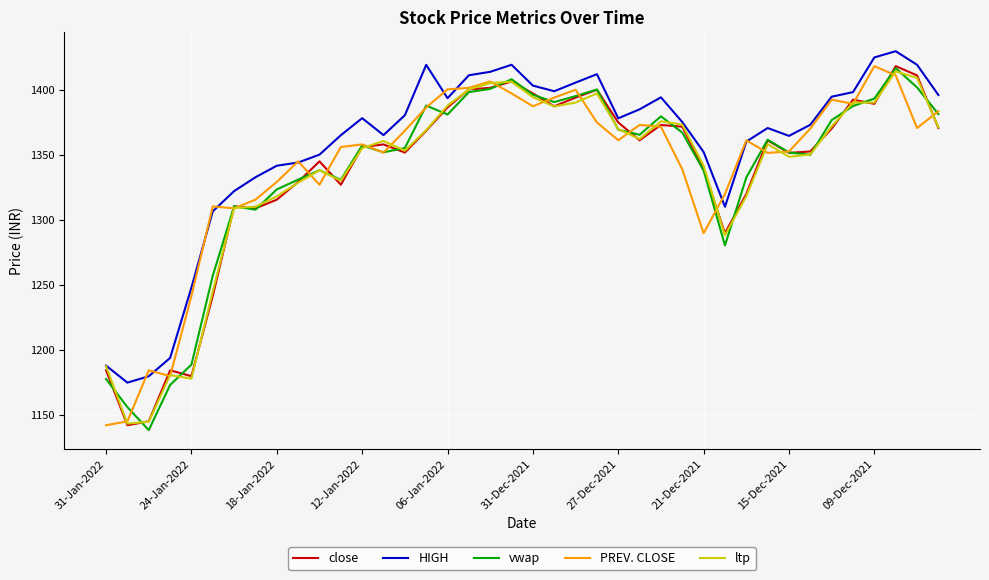

True or false: vwap and HIGH intersect in this chart.

False